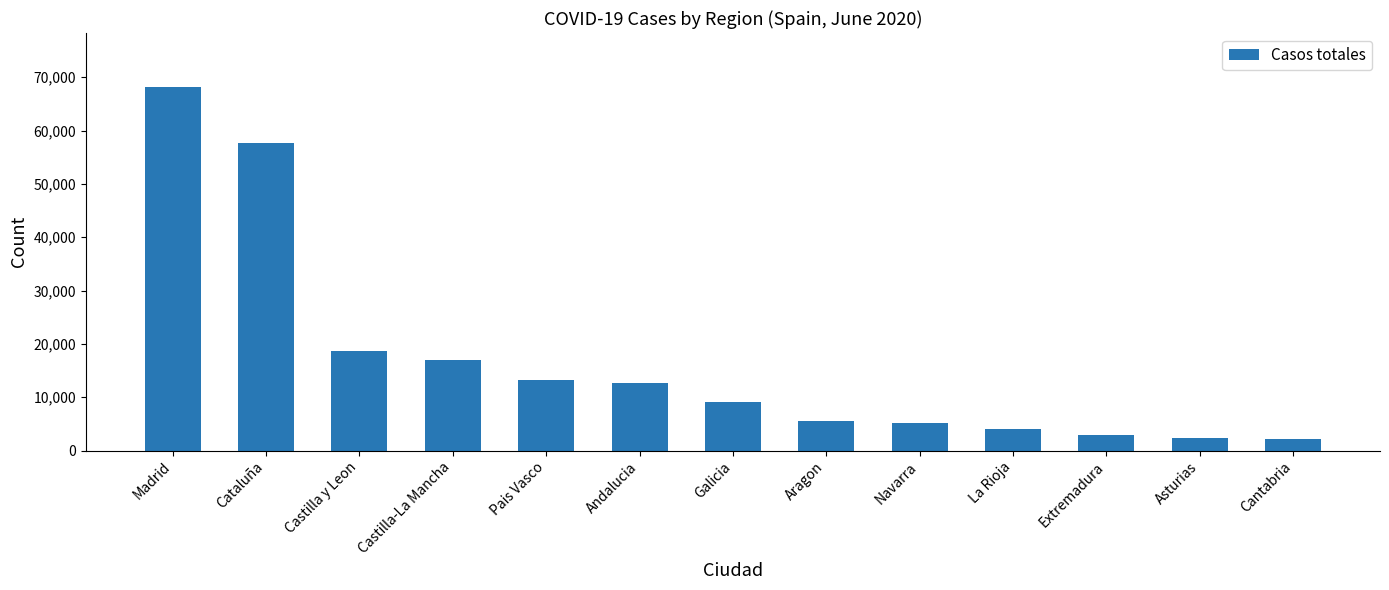

True or false: the data shows 57569 at Cataluña.

True